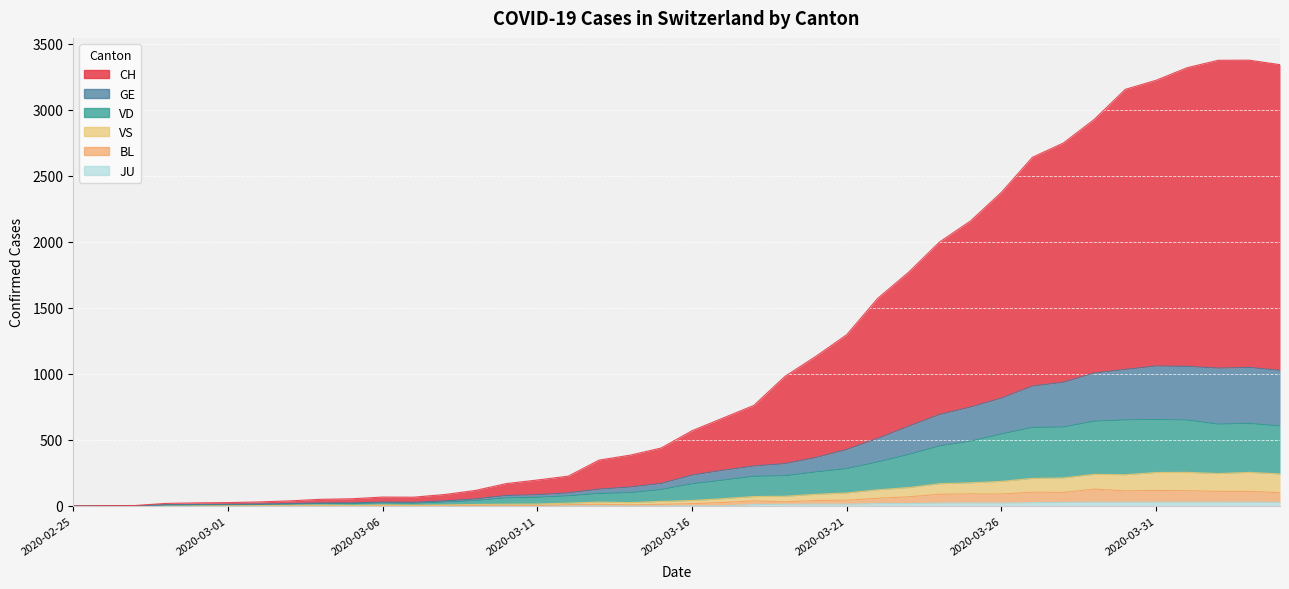

True or false: JU has a value of 16 at 2020-03-09.

False